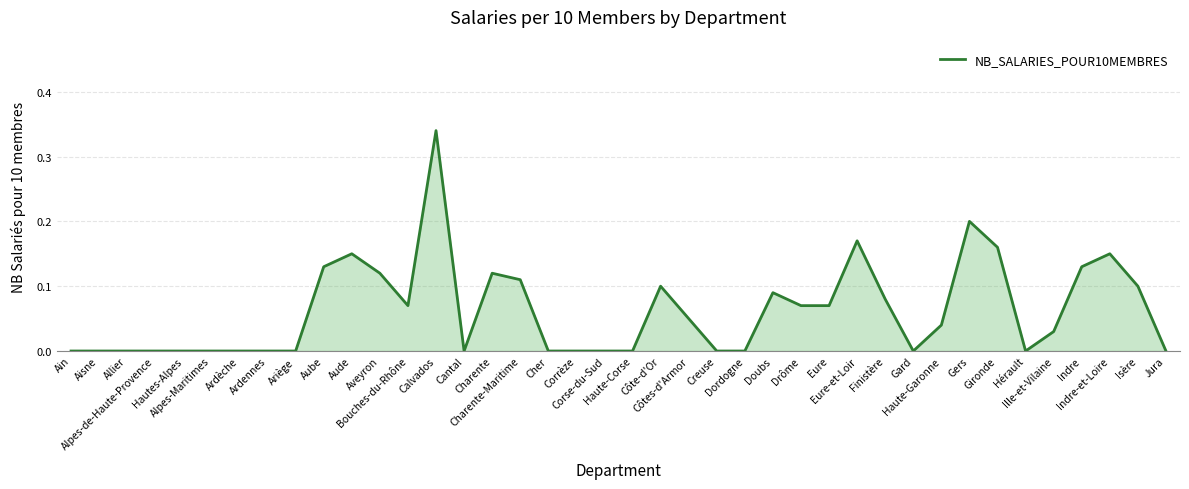

Reading left to right, transcribe all the data shown in this chart.

0.0	0.0	0.0	0.0	0.0	0.0	0.0	0.0	0.0	0.1	0.1	0.1	0.1	0.3	0.0	0.1	0.1	0.0	0.0	0.0	0.0	0.1	0.1	0.0	0.0	0.1	0.1	0.1	0.2	0.1	0.0	0.0	0.2	0.2	0.0	0.0	0.1	0.1	0.1	0.0